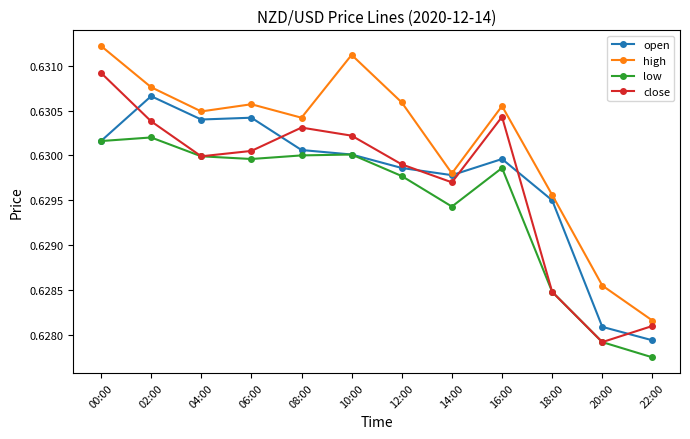

Which series has the largest range (max minus min)?

high